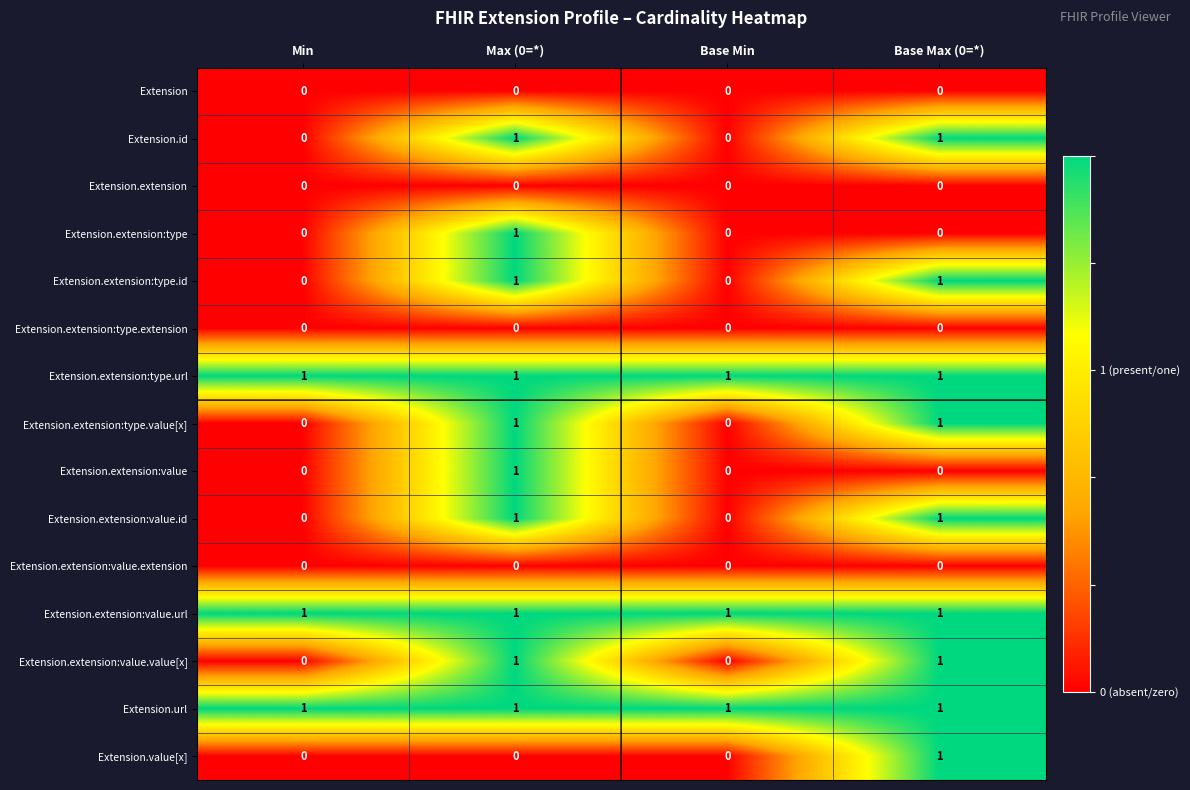

At which category is the sum across all series the highest?

Max (0=*)